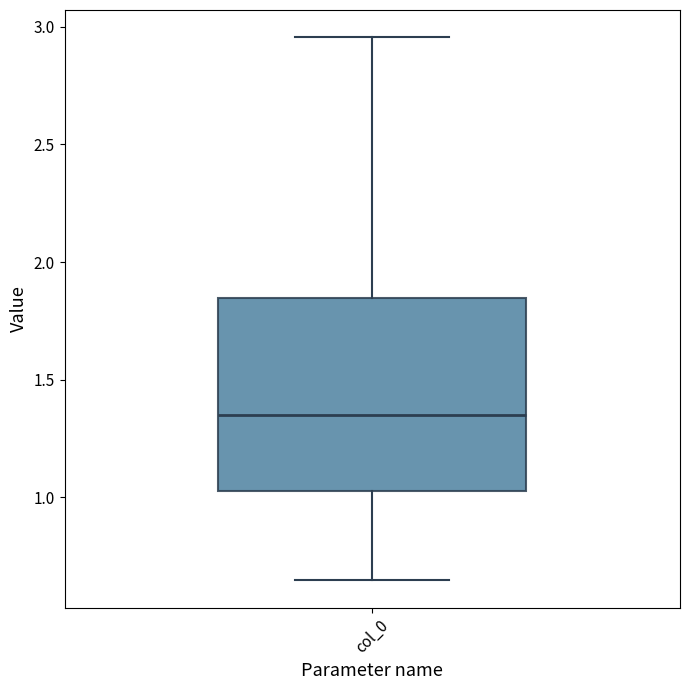

Transcribe this box plot: give where the median line is, the range the box spans, and where the two whiskers end, as read against the y-axis. The values are not printed on the chart, so give them approximately, as read against the axis.

median 1.35, box 1.05 to 1.85, whiskers 0.65 to 2.95